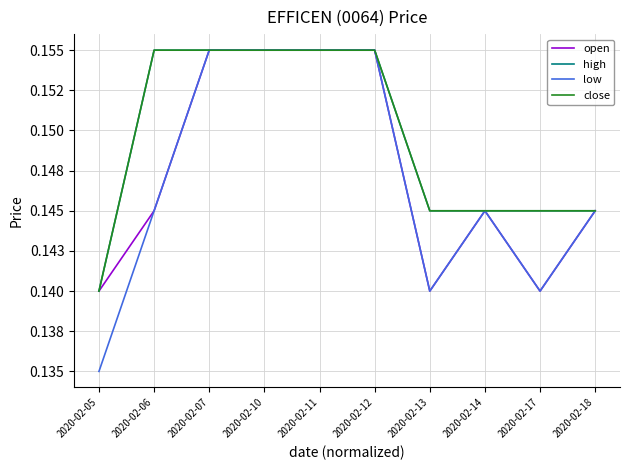

Which has a higher value, 2020-02-12 or 2020-02-10?

2020-02-12